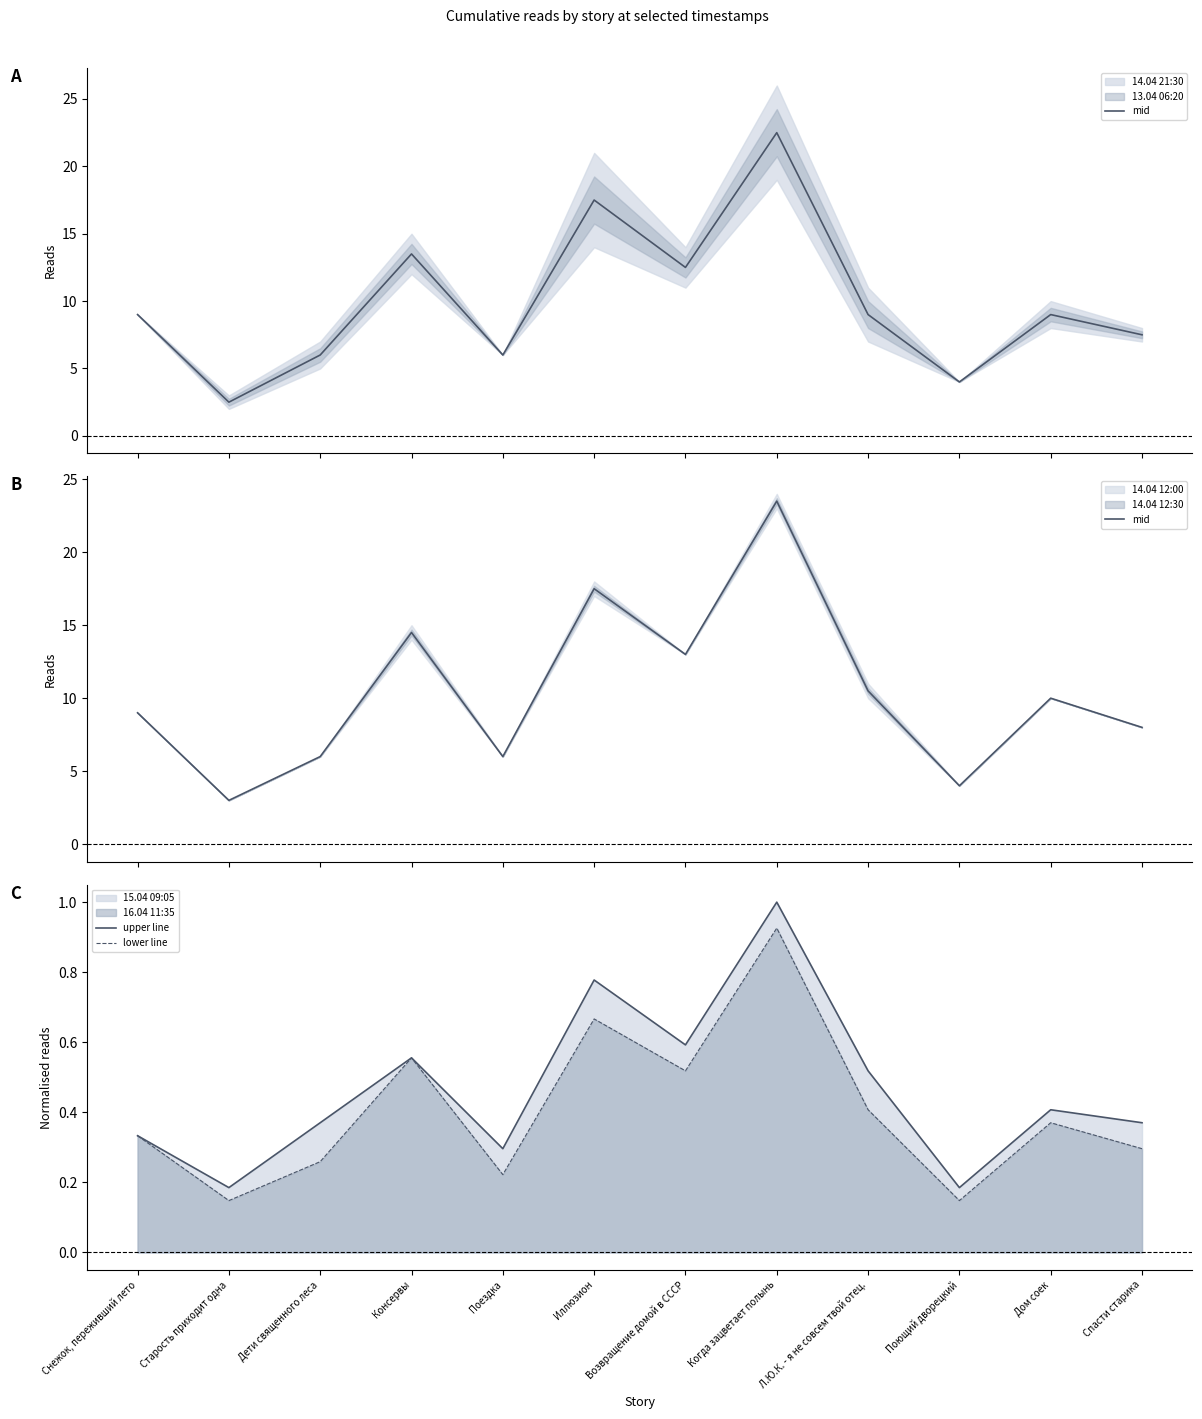

Count the number of data series in this chart.

3